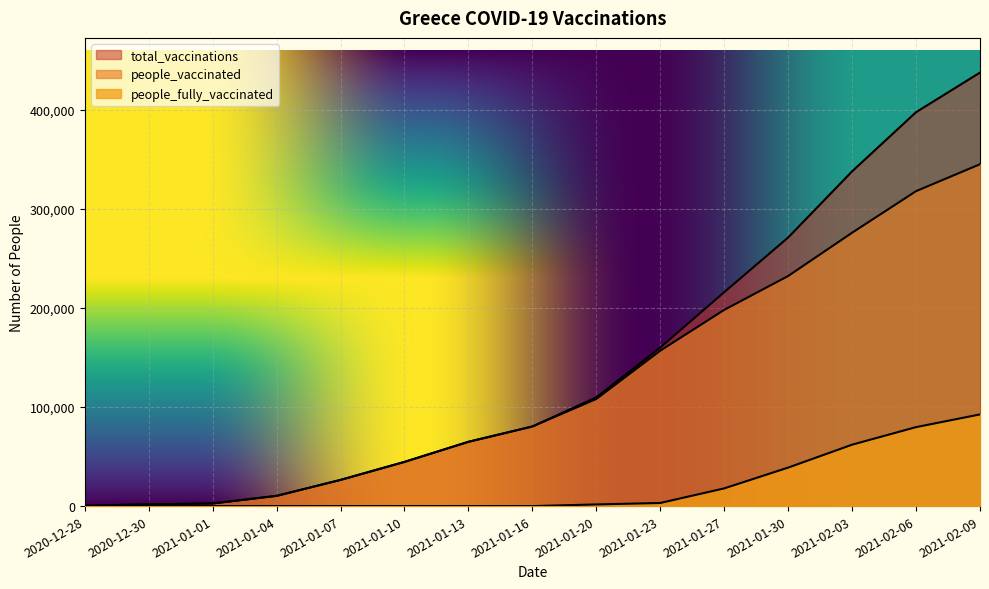

True or false: people_fully_vaccinated has a value of 0 at 2021-01-01.

True